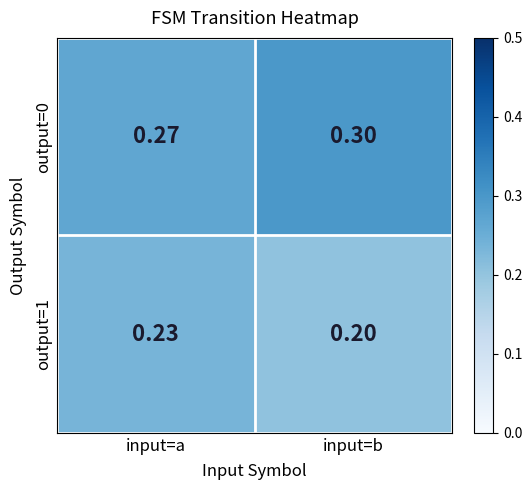

What is the total value across all series at input=a?

0.5